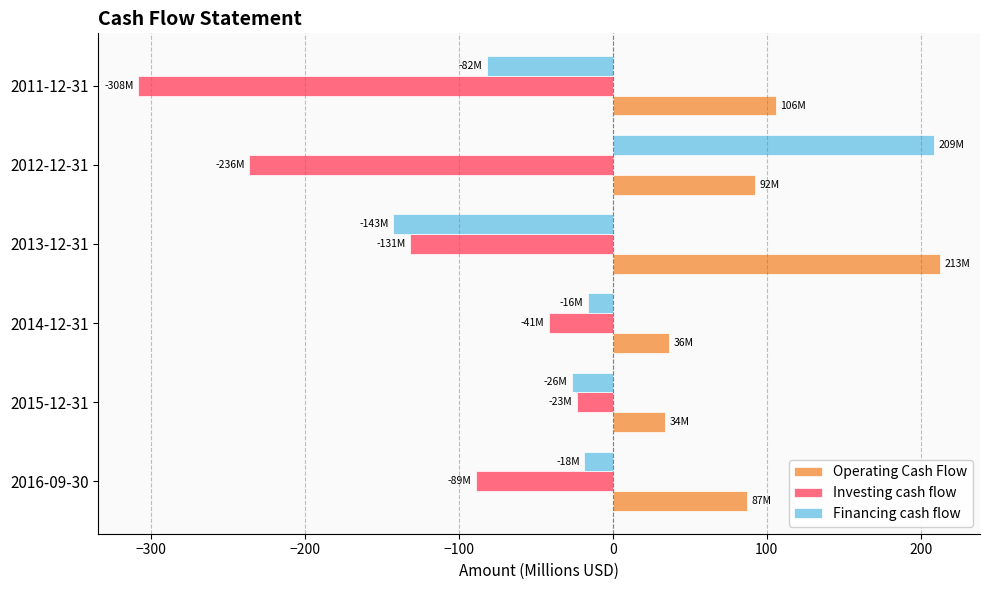

Rank the categories by Investing cash flow value from highest to lowest.

2015-12-31, 2014-12-31, 2016-09-30, 2013-12-31, 2012-12-31, 2011-12-31